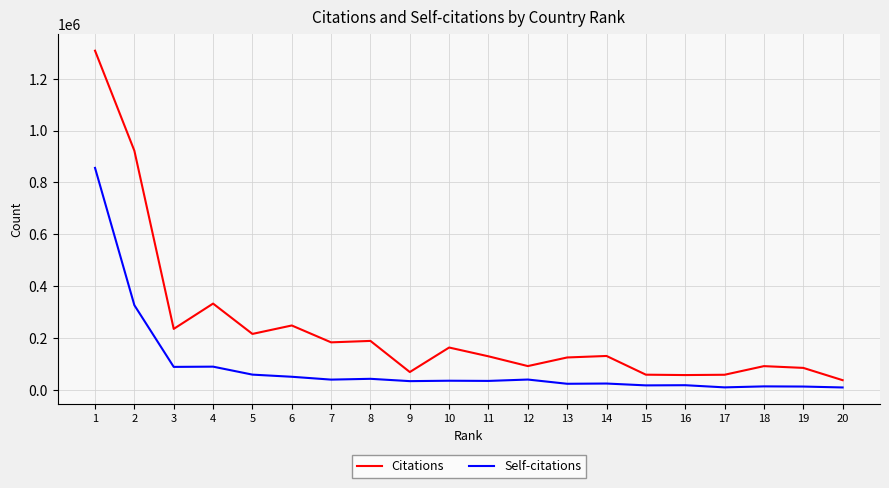

True or false: Citations and Self-citations cross at least once.

False